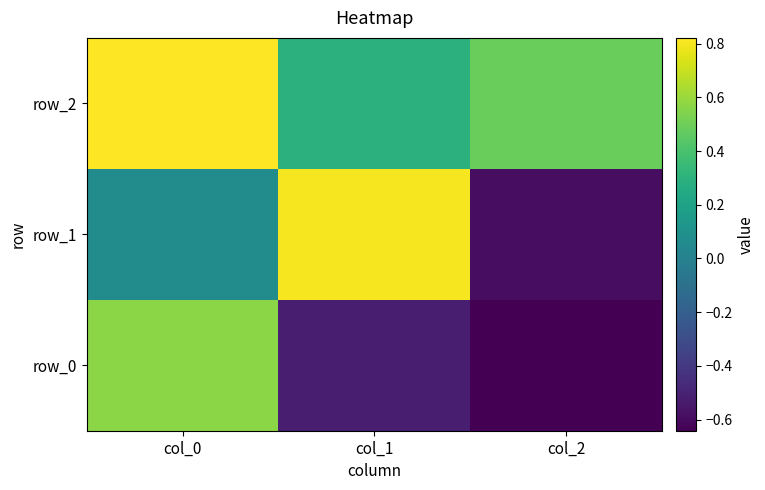

What is the spread (max minus min) of values at col_0?

0.8